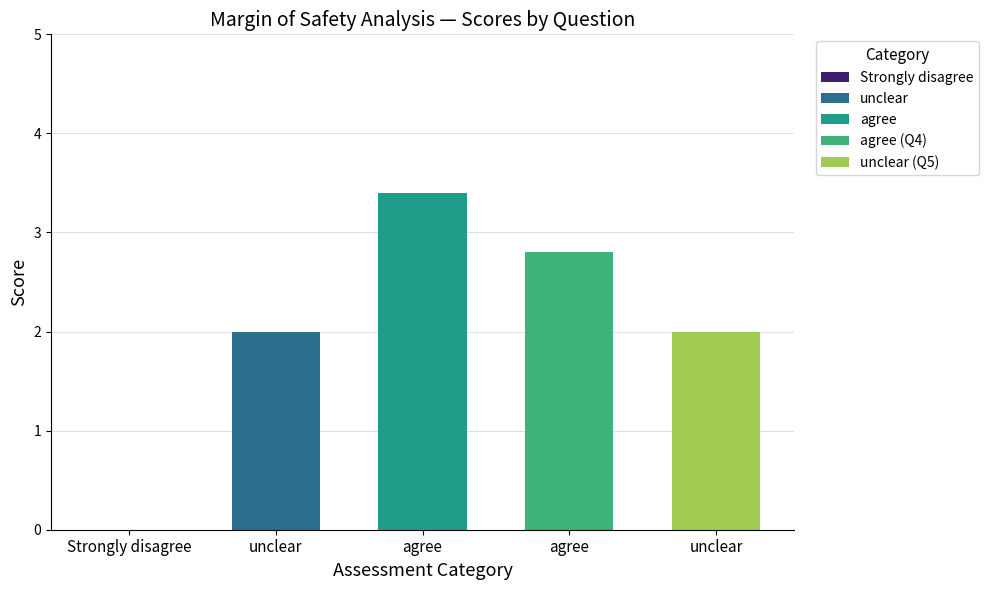

Is it true that Strongly agree equals 1.1 at agree?

False